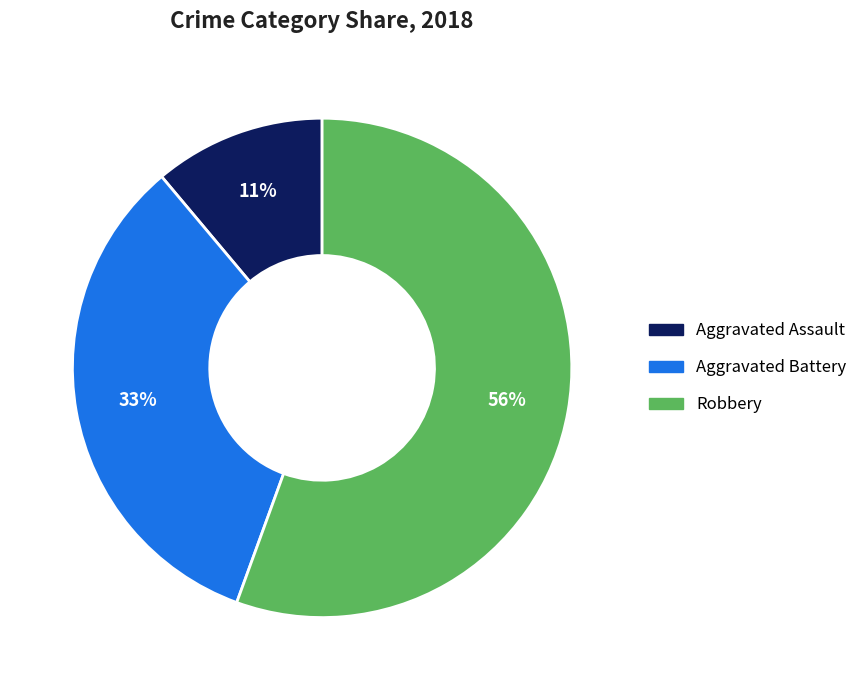

To the nearest percent, what is the average slice percentage?

33%